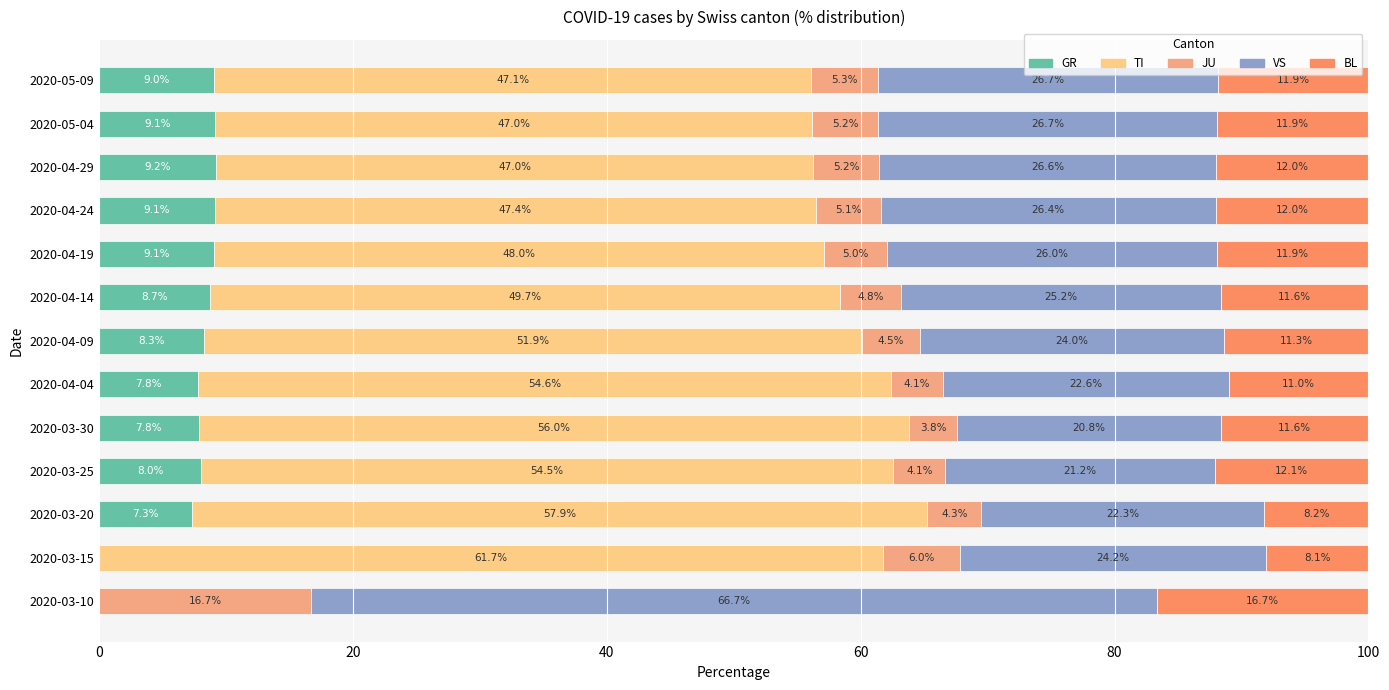

Where is GR nearest to the value 4?

2020-03-20